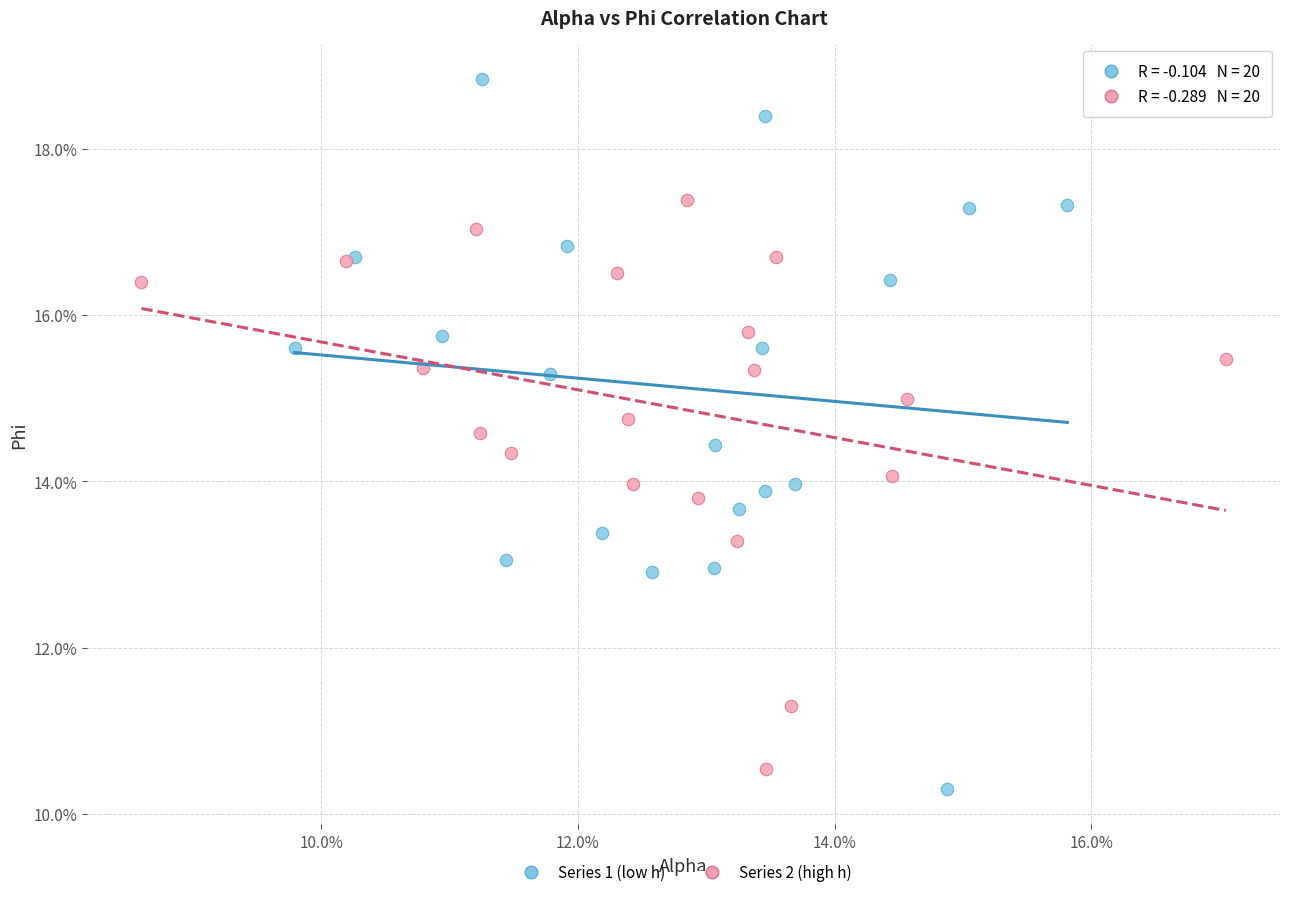

Which series reaches the minimum Y coordinate?

Series 1 (low h)